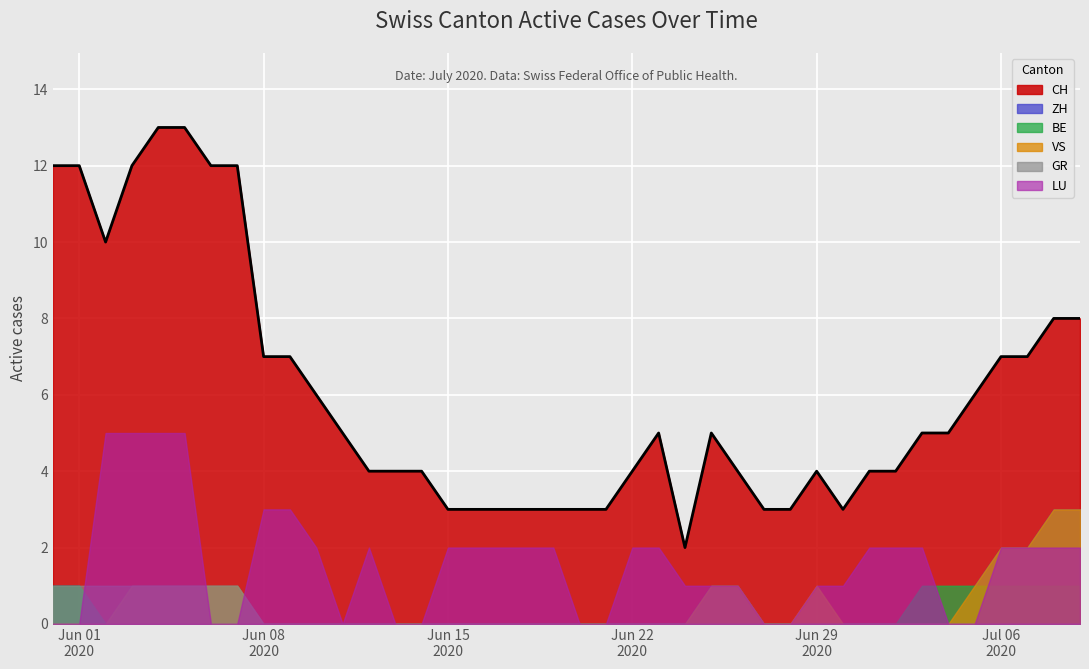

What are all the series names shown in the legend?

CH, ZH, BE, VS, GR, LU